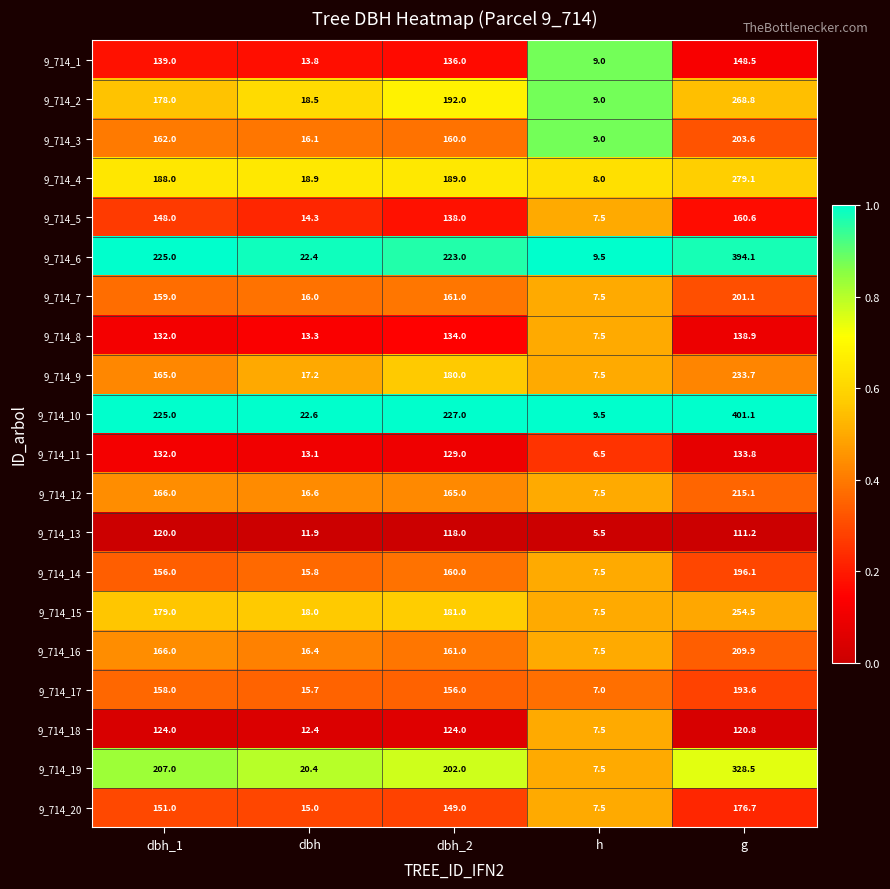

Which category has the lowest value in the 9_714_2 series?

h